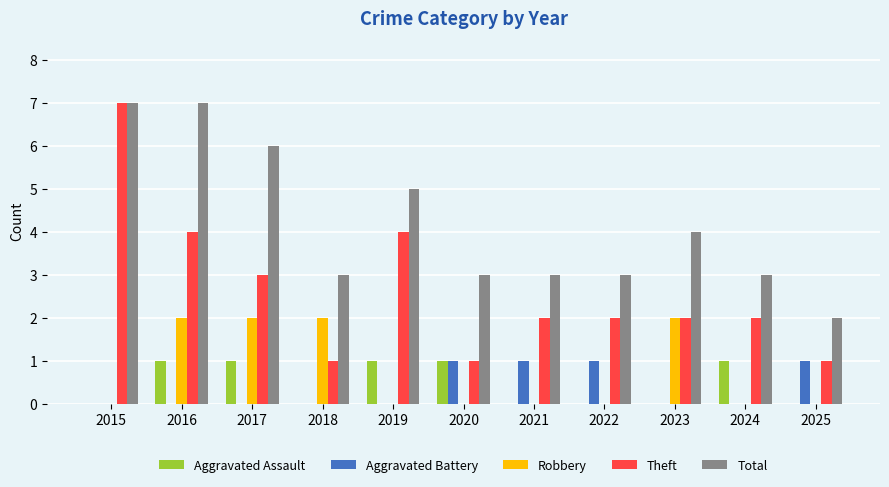

Where does the Total series first go above 3?

2015